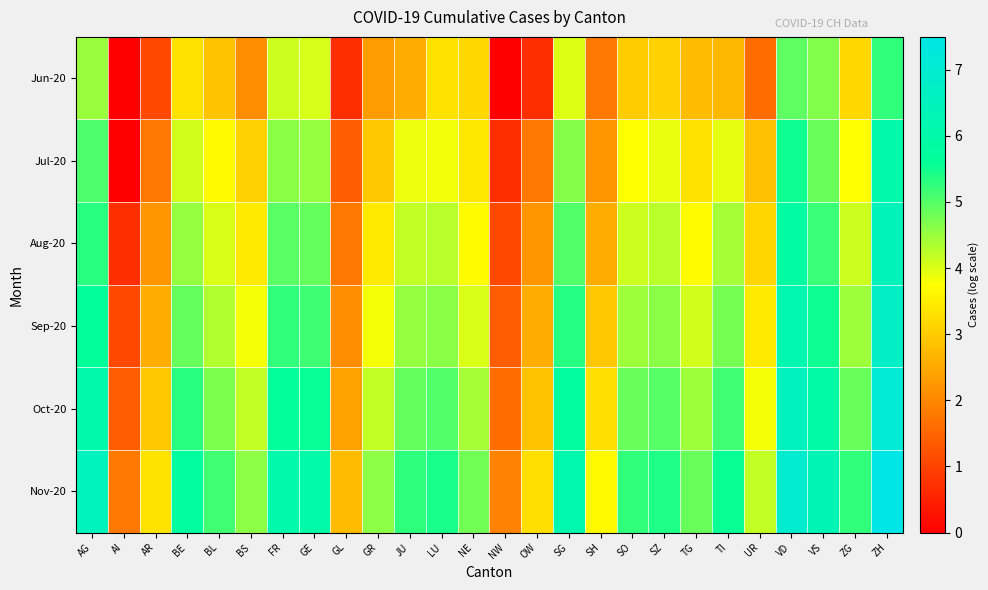

What is the total value across all series at VS?

32.5